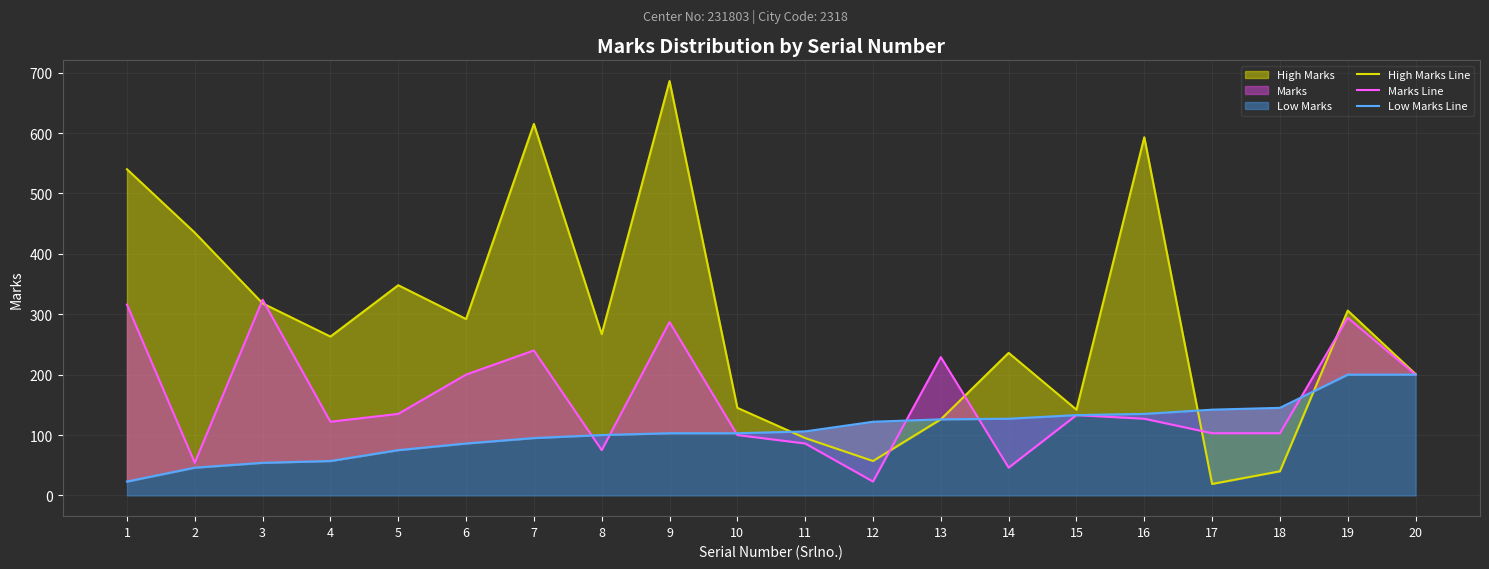

Which series has the widest spread of values?

High Marks Line